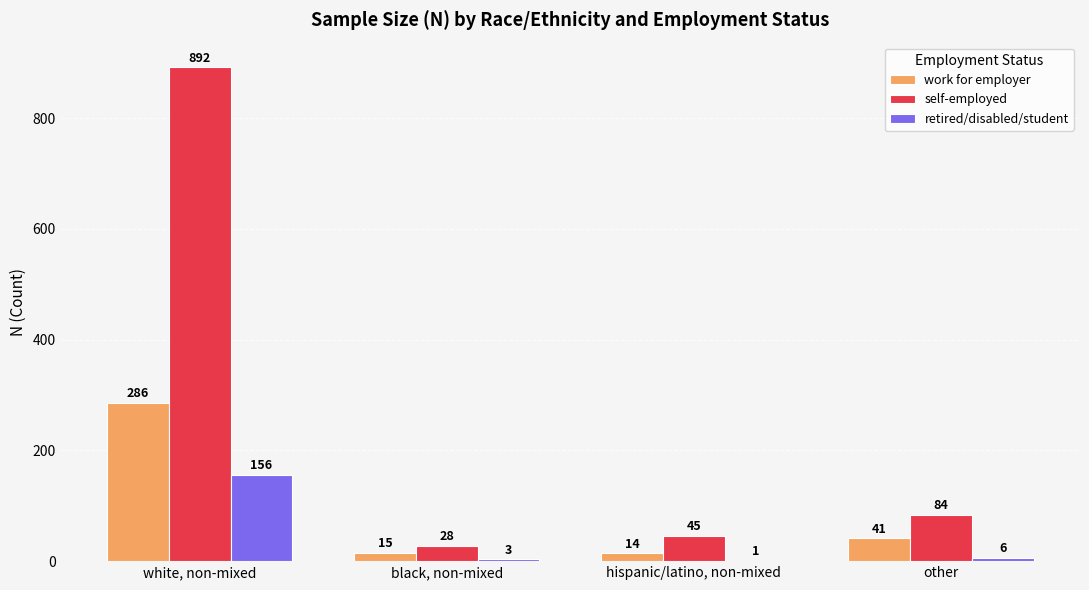

What is the spread (max minus min) of values at white, non-mixed?

736